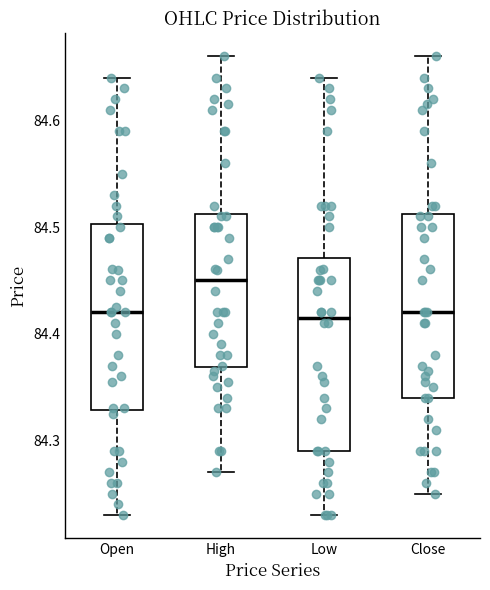

Reading left to right, read every box against the y-axis: the position of its median line, the range the box covers, and the ends of its whiskers. The values are not printed on the chart, so give them approximately, as read against the axis.

Open: median 84.42, box 84.33 to 84.50, whiskers 84.23 to 84.64
High: median 84.45, box 84.37 to 84.51, whiskers 84.27 to 84.66
Low: median 84.42, box 84.29 to 84.47, whiskers 84.23 to 84.64
Close: median 84.42, box 84.34 to 84.51, whiskers 84.25 to 84.66